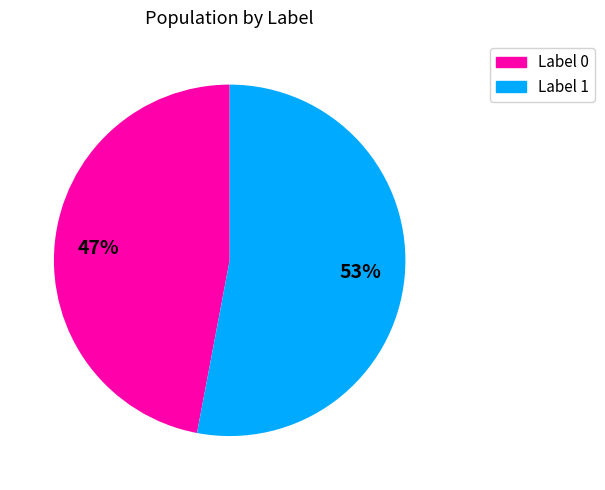

To the nearest percent, what is the difference between the largest and smallest slice percentages?

6%